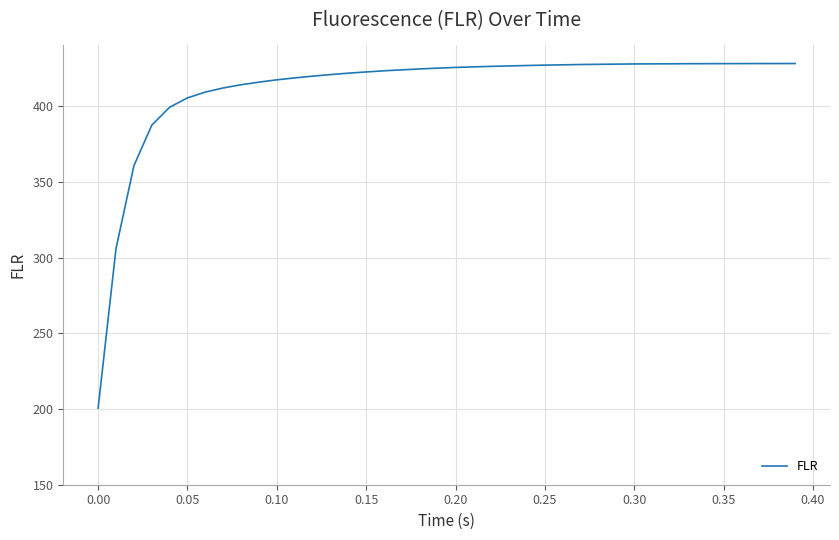

What is the smallest value displayed?

200.6